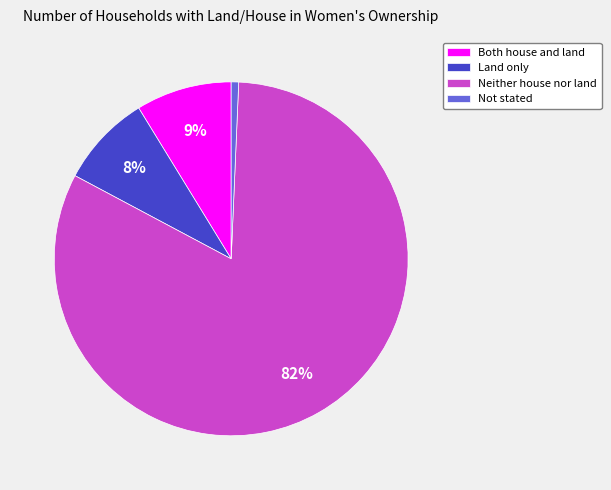

Do Both house and land and Land only together represent more than half of the pie?

No